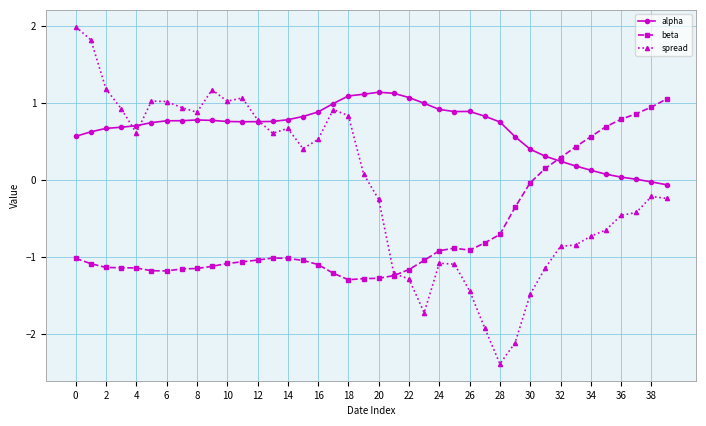

Which series has the widest spread of values?

spread